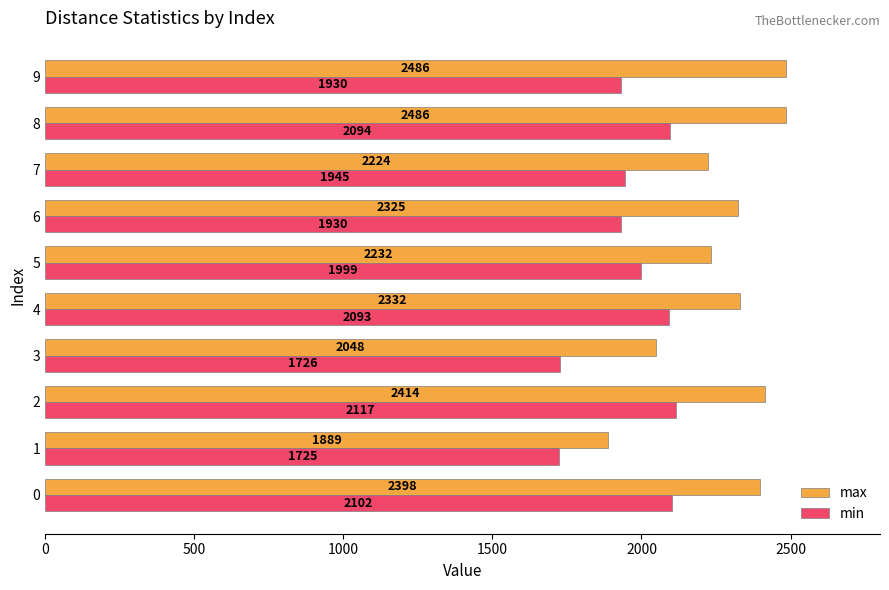

What are all the series names shown in the legend?

max, min